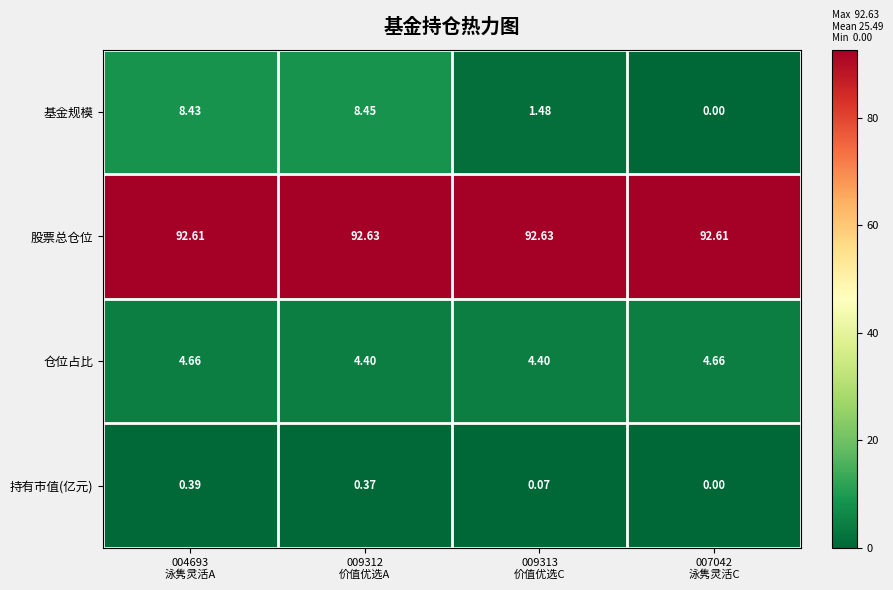

How many distinct data groups are displayed?

4